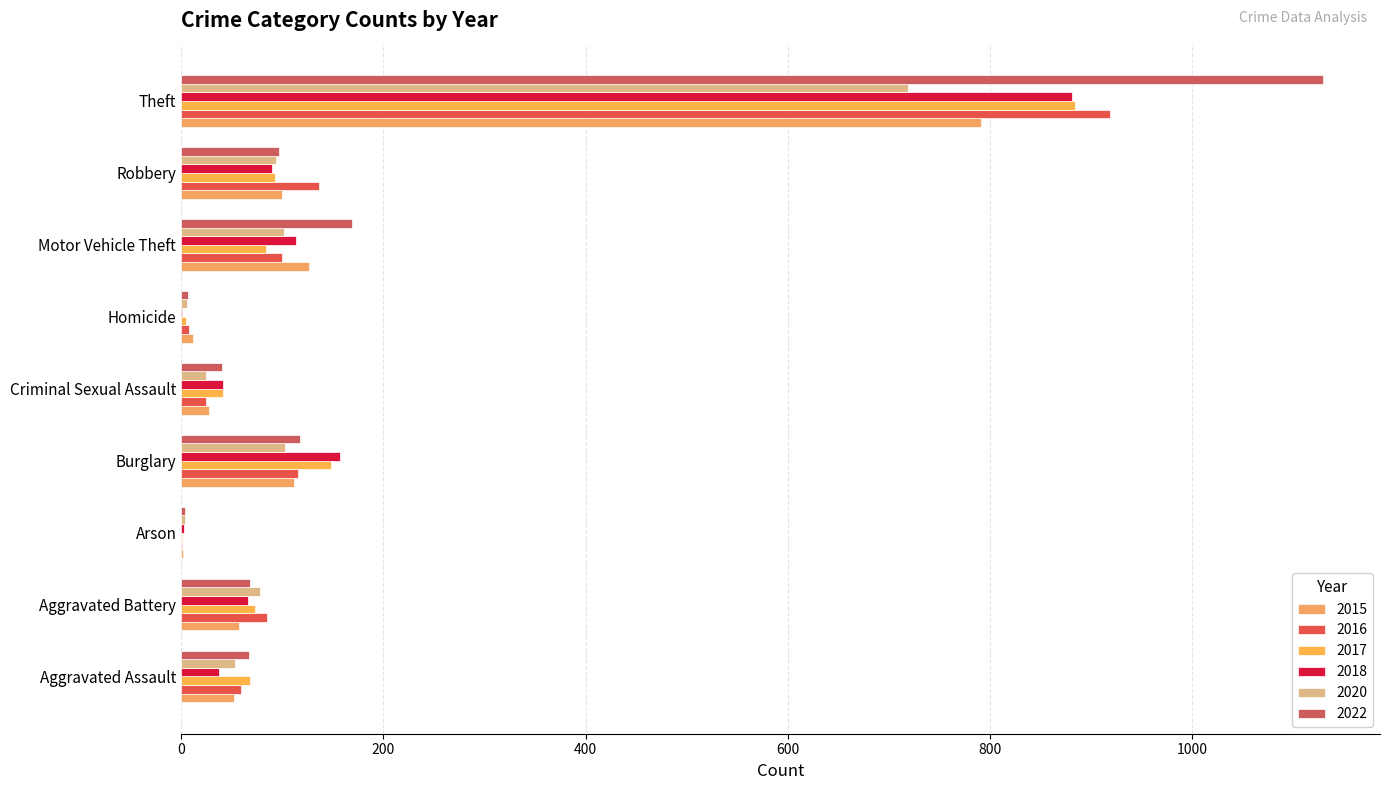

True or false: 2017 has a value of 41 at Criminal Sexual Assault.

True